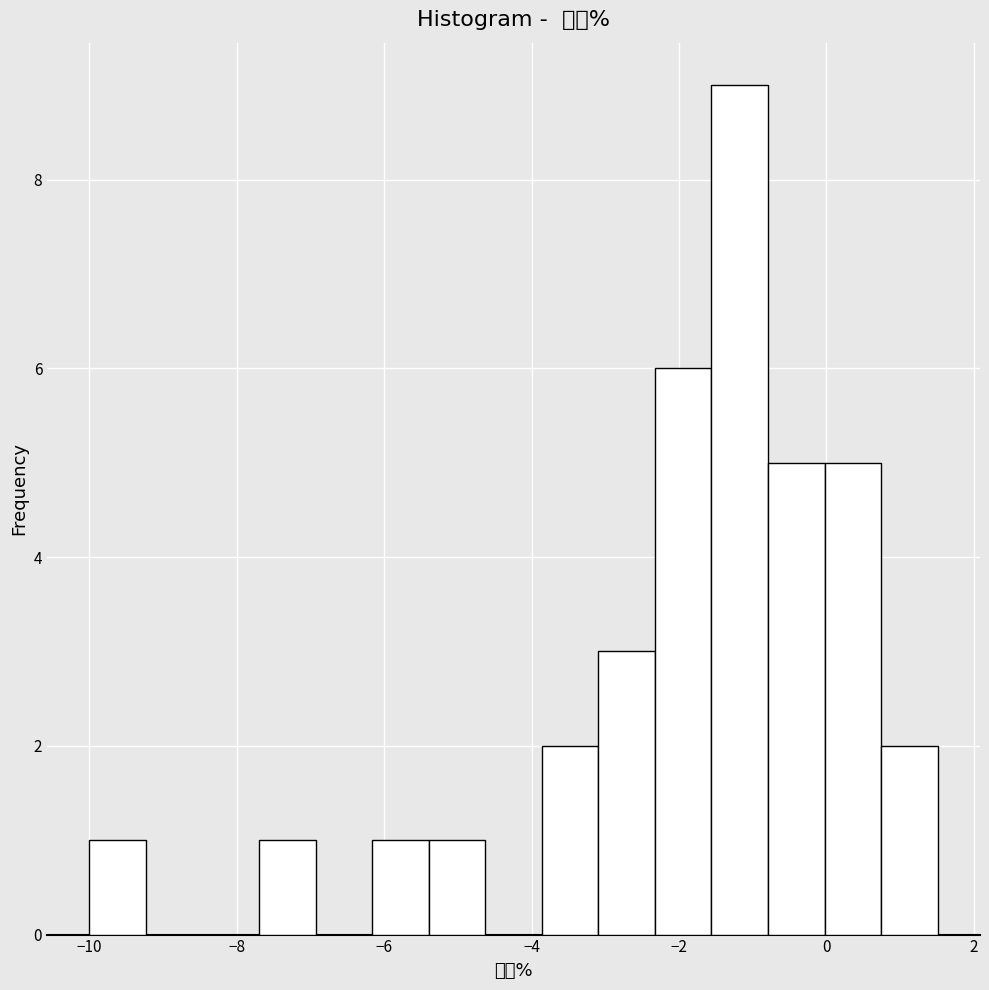

Around what value on the x-axis is the tallest bar? Give the approximate position of its centre, as read against the axis.

-1.2